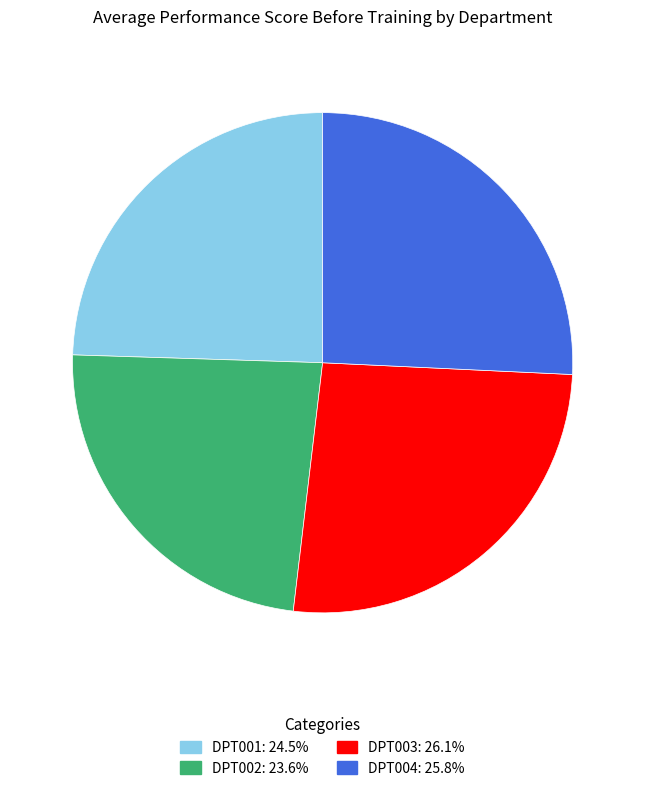

Between DPT003 and DPT002, which is larger?

DPT003